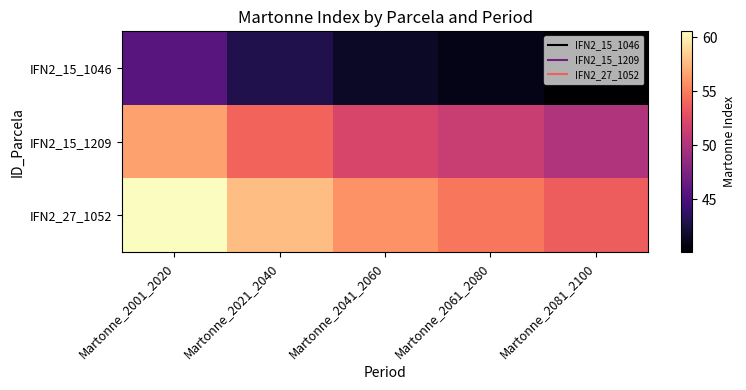

At how many categories does at least one series exceed 41?

5